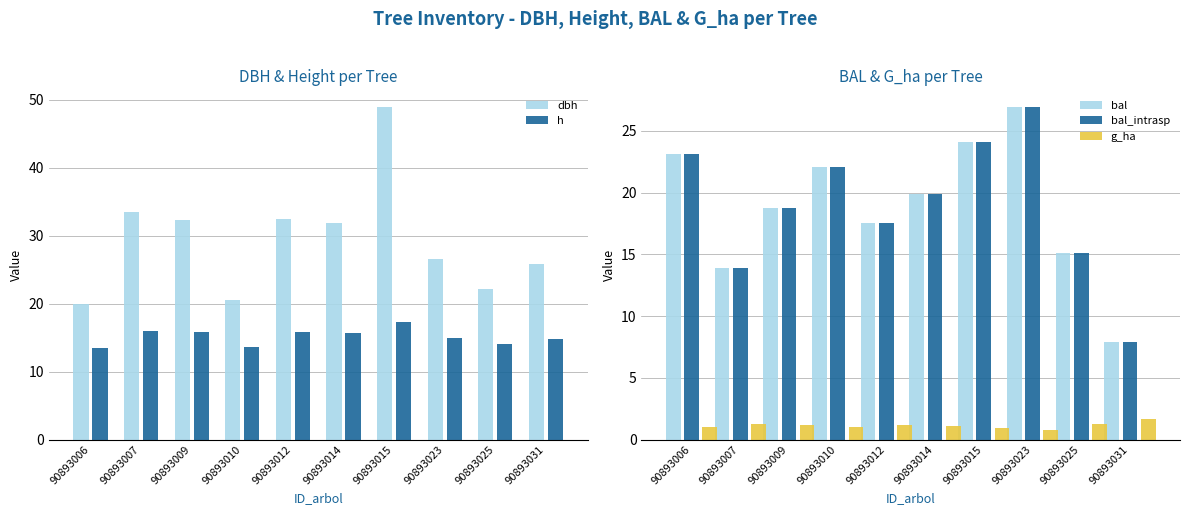

The bal series shows 15.1 at 90893025. True or false?

True